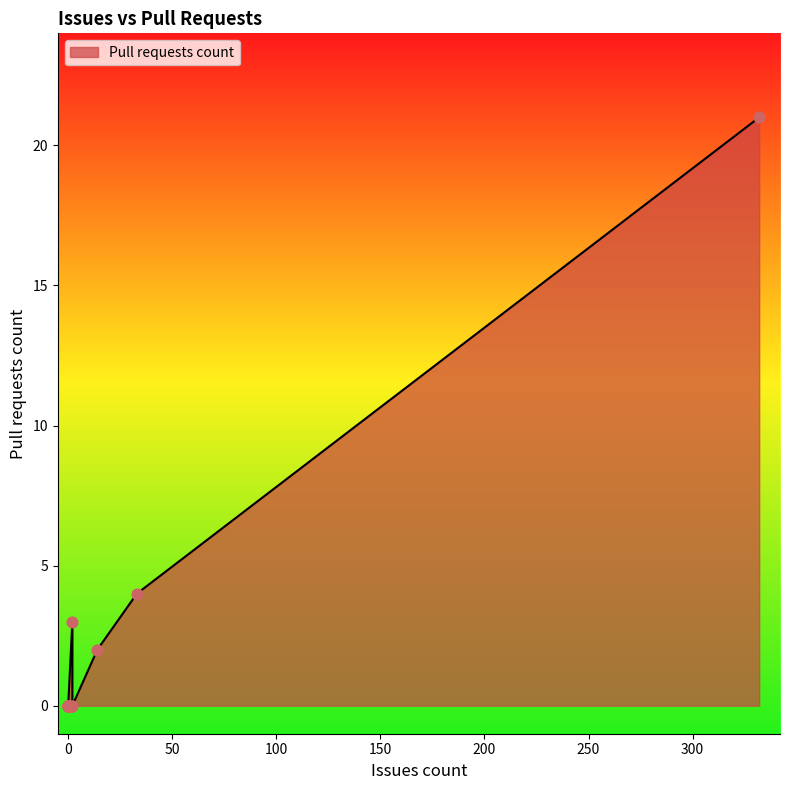

What is the change in value from 332 to 2?

-21